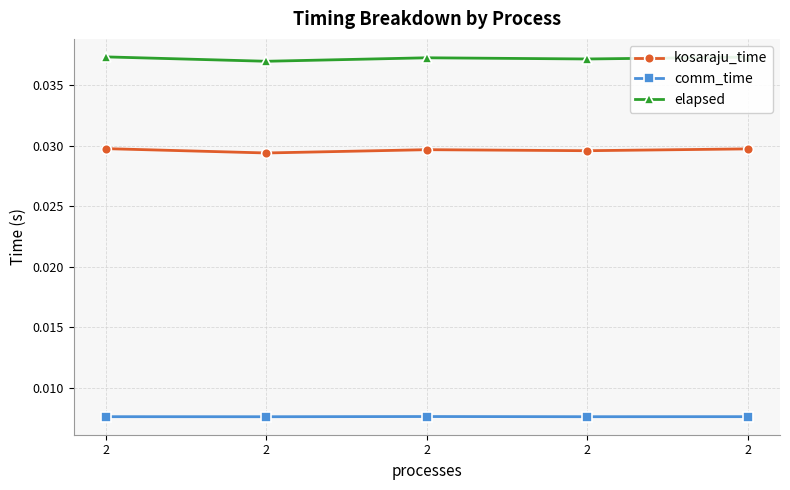

How many data points does each series have?

5